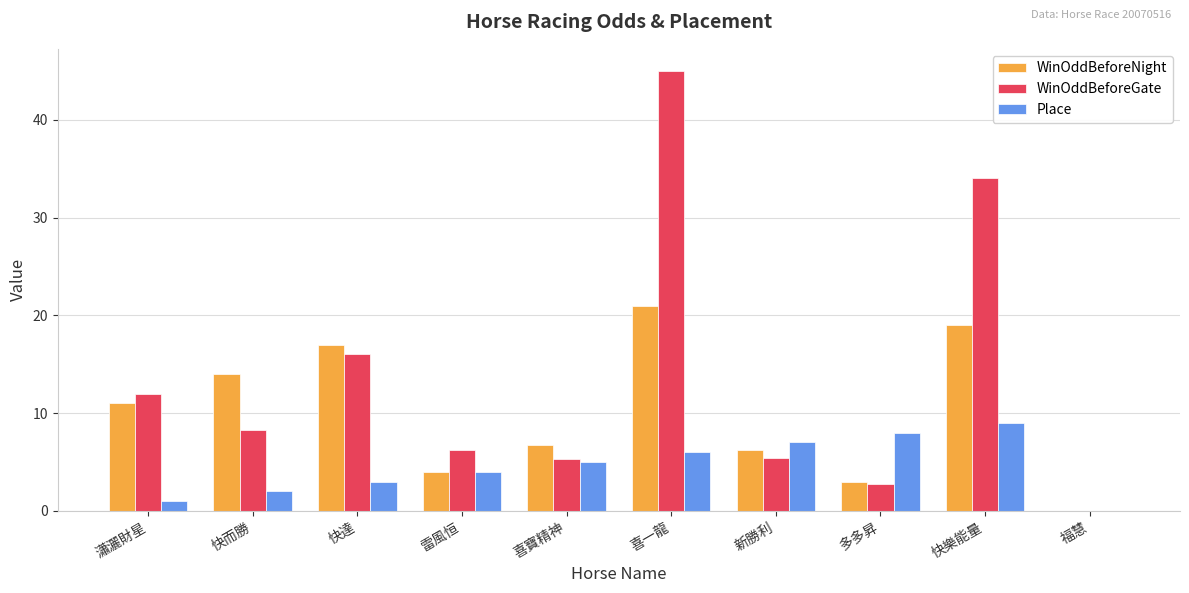

Where is WinOddBeforeGate nearest to the value 22?

快達